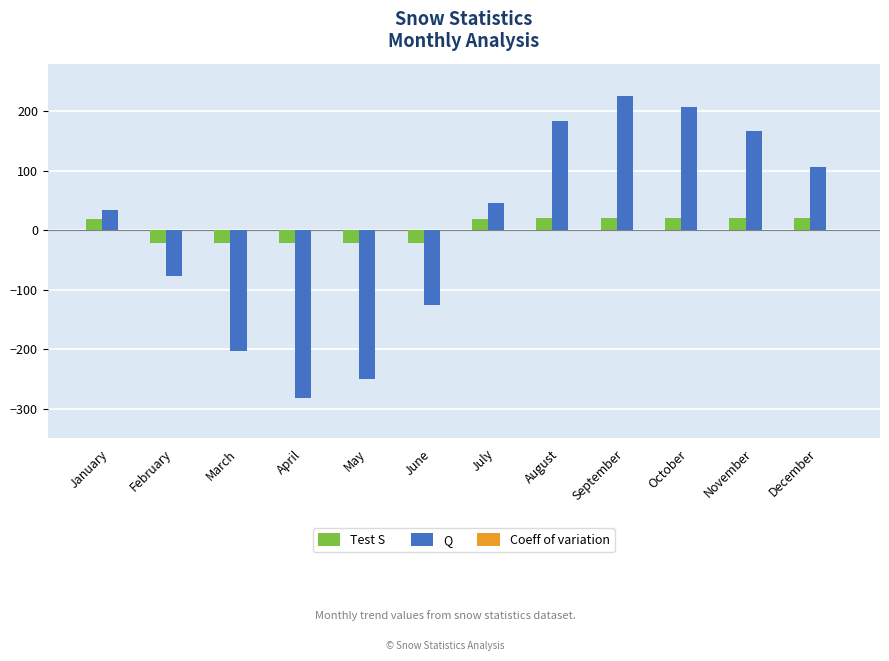

What is the maximum value for Test S?

21.0